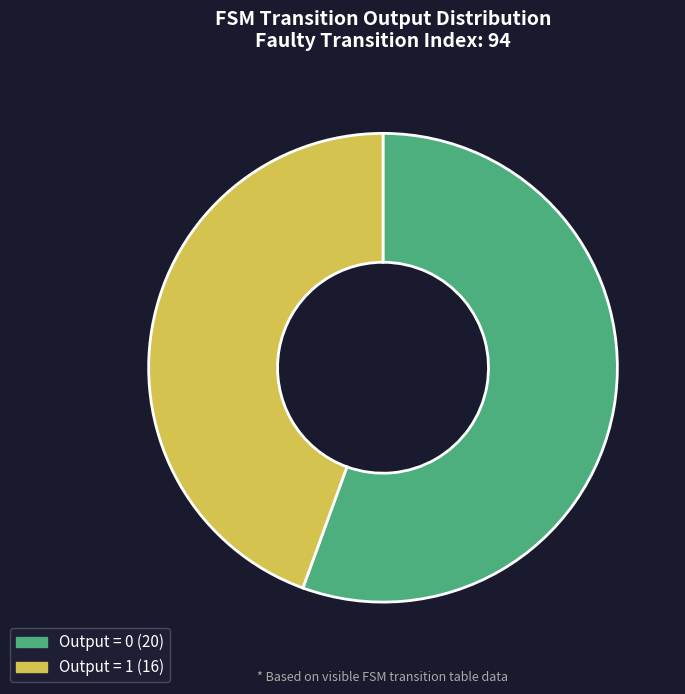

How many segments does this pie chart have?

2